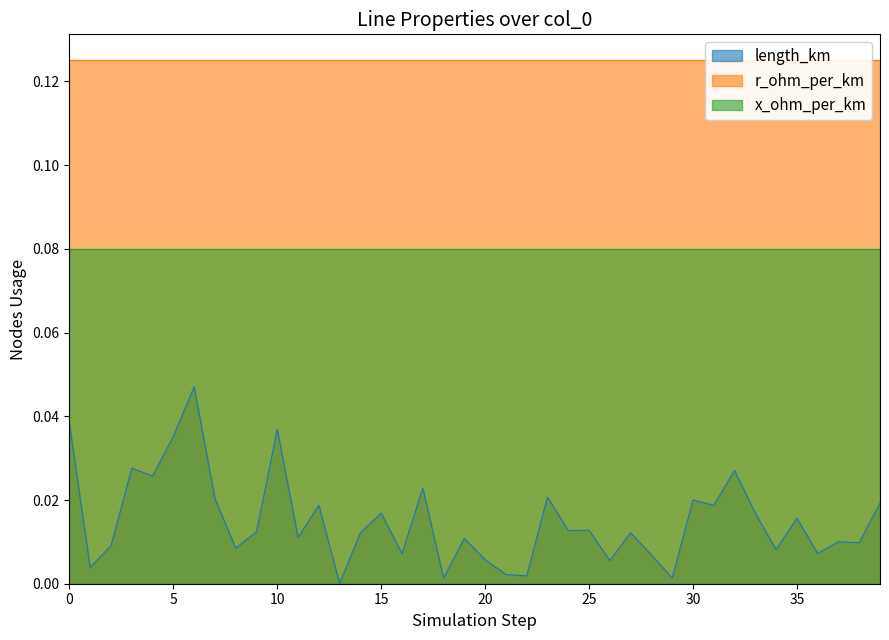

At how many categories does at least one series exceed 0?

40